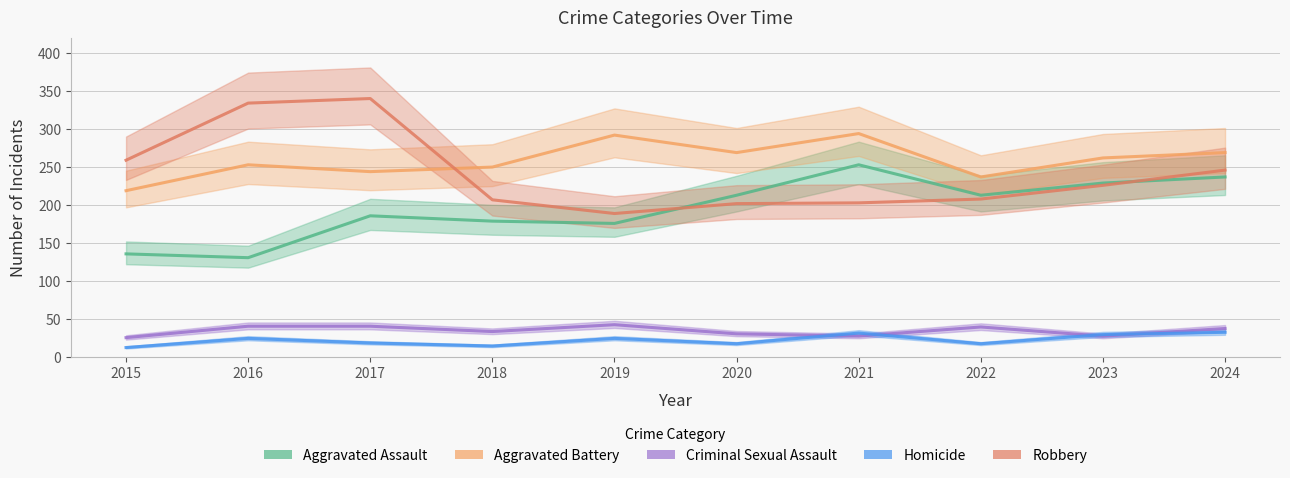

What are all the series names shown in the legend?

Aggravated Assault, Aggravated Battery, Criminal Sexual Assault, Homicide, Robbery